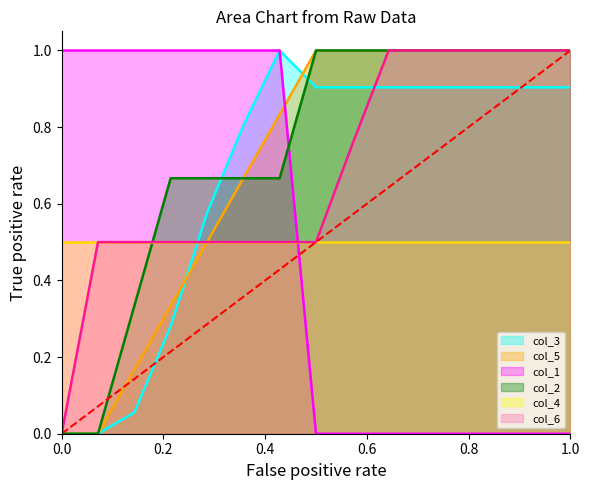

Does the chart have visible grid lines?

No